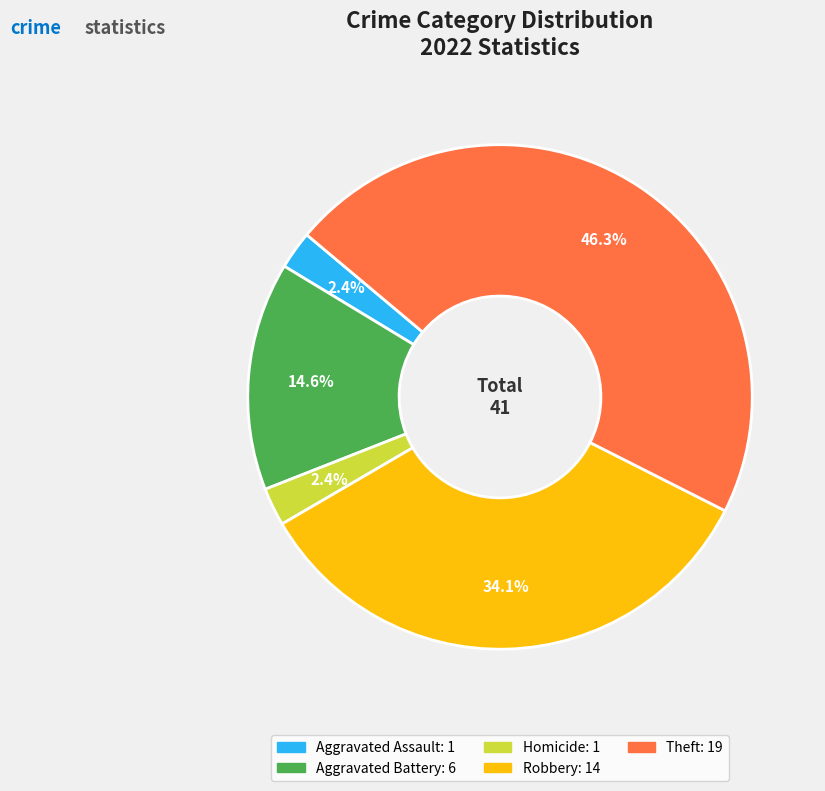

Is there a majority slice in this chart?

No